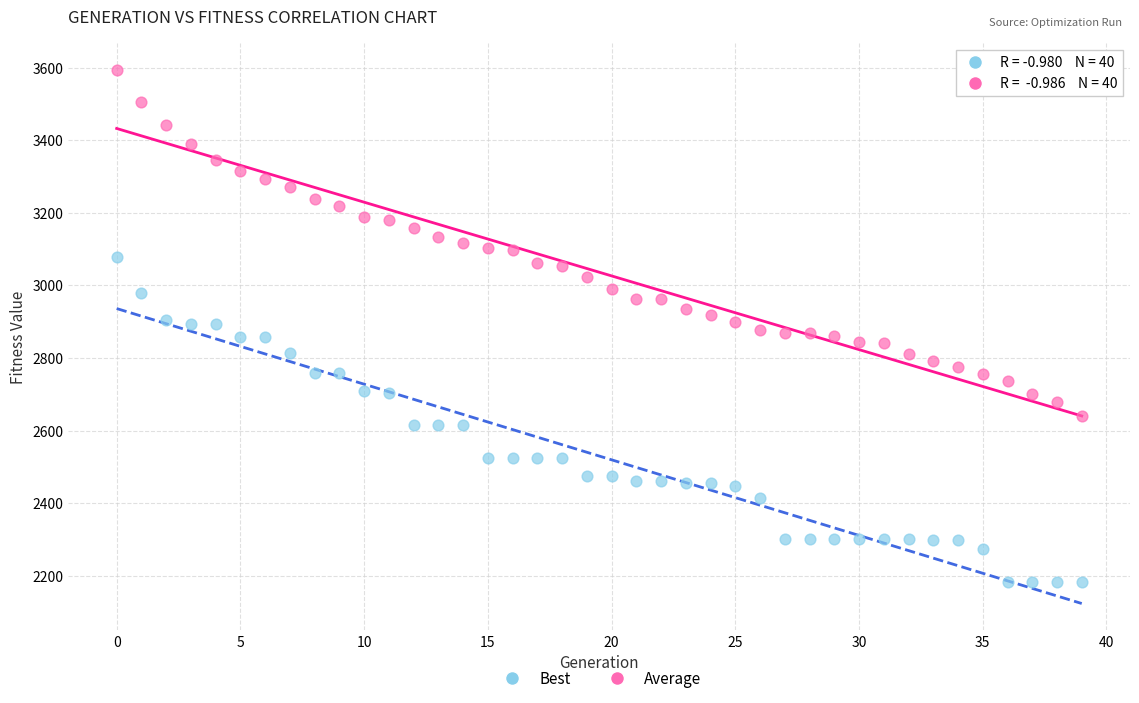

What are all the series names shown in the legend?

Best, Average